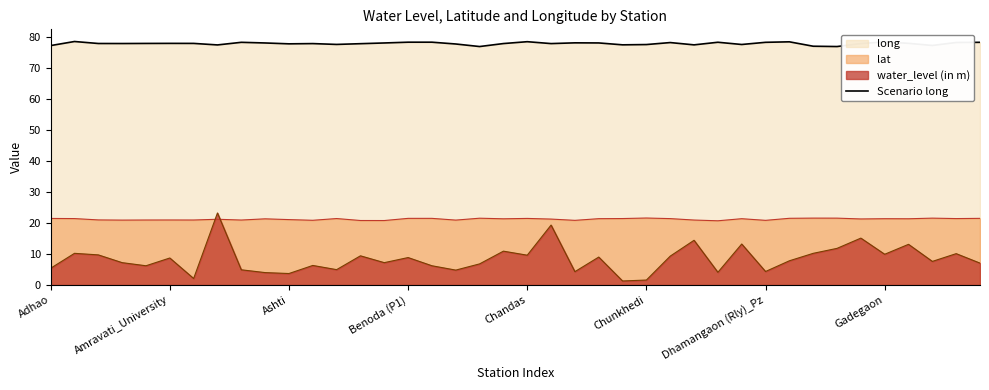

List the series in order of their overall mean, lowest first.

water_level (in m), lat, Scenario long